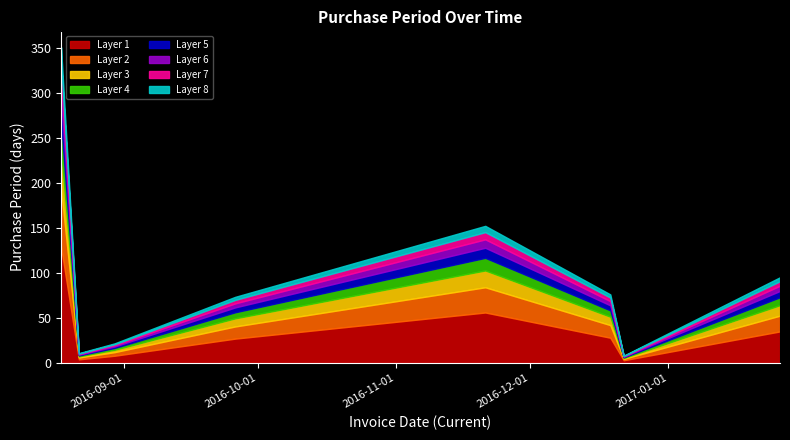

What is the difference between the maximum and minimum values?

126